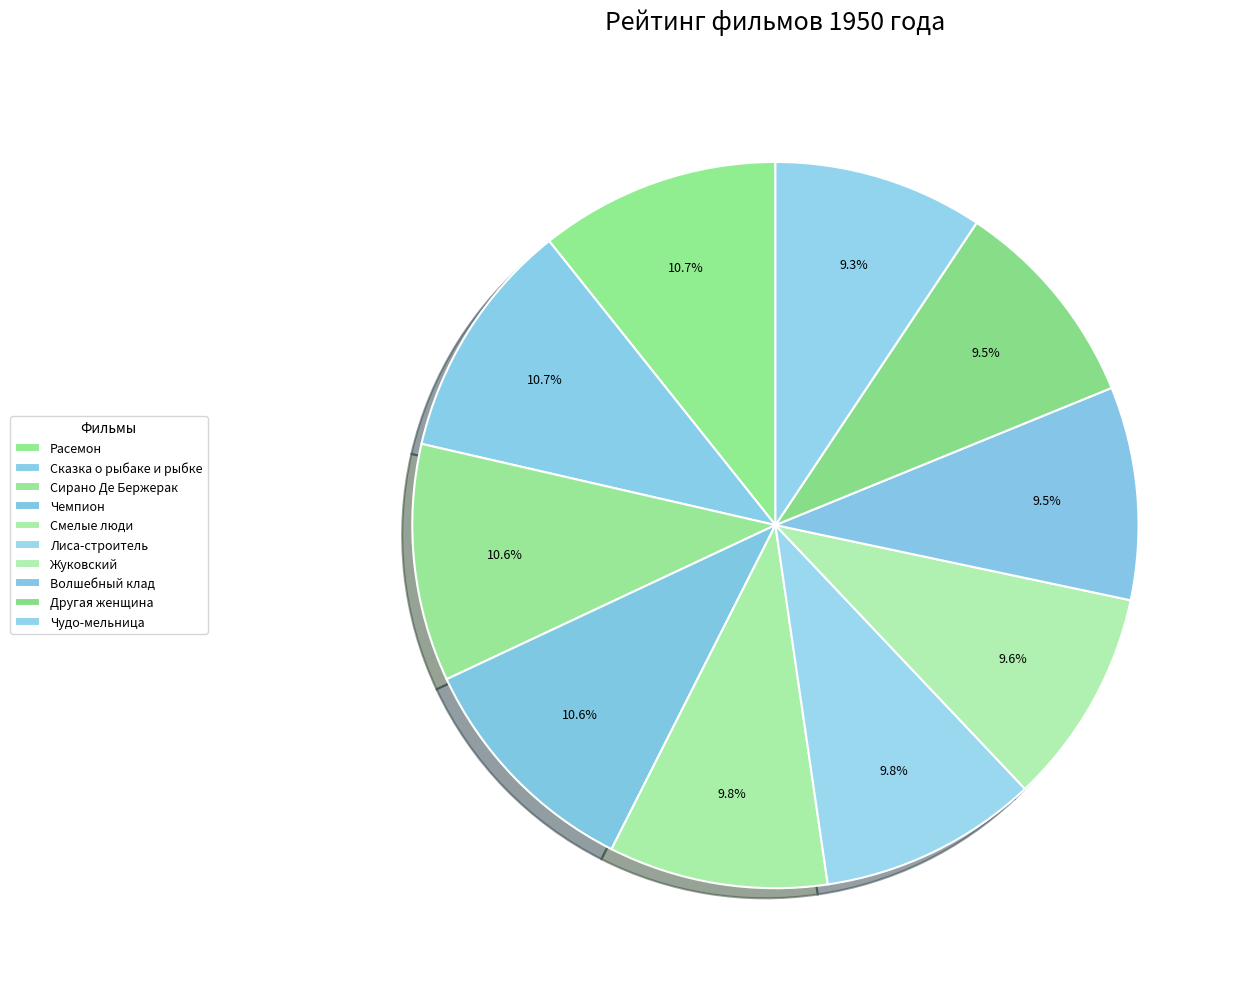

Which slice is the smallest?

Чудо-мельница